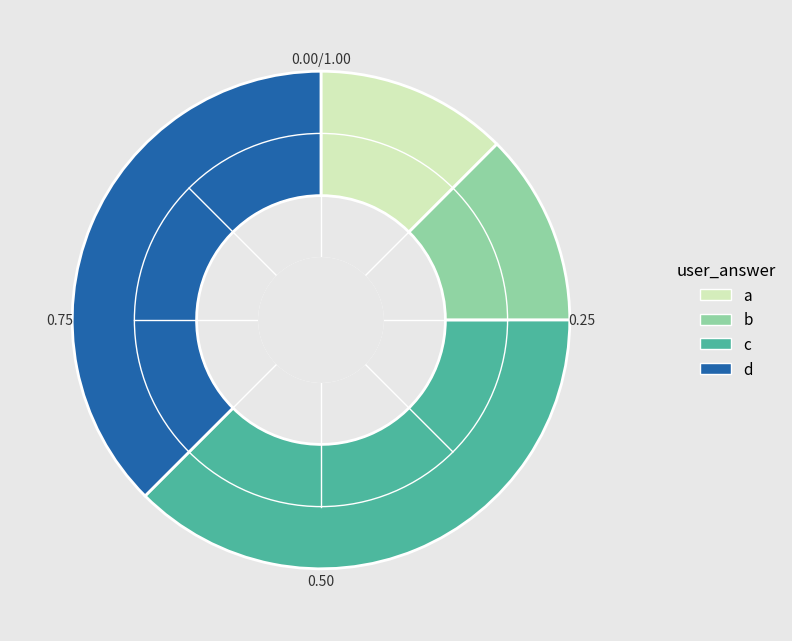

Is it true that a is 12% of the pie?

True